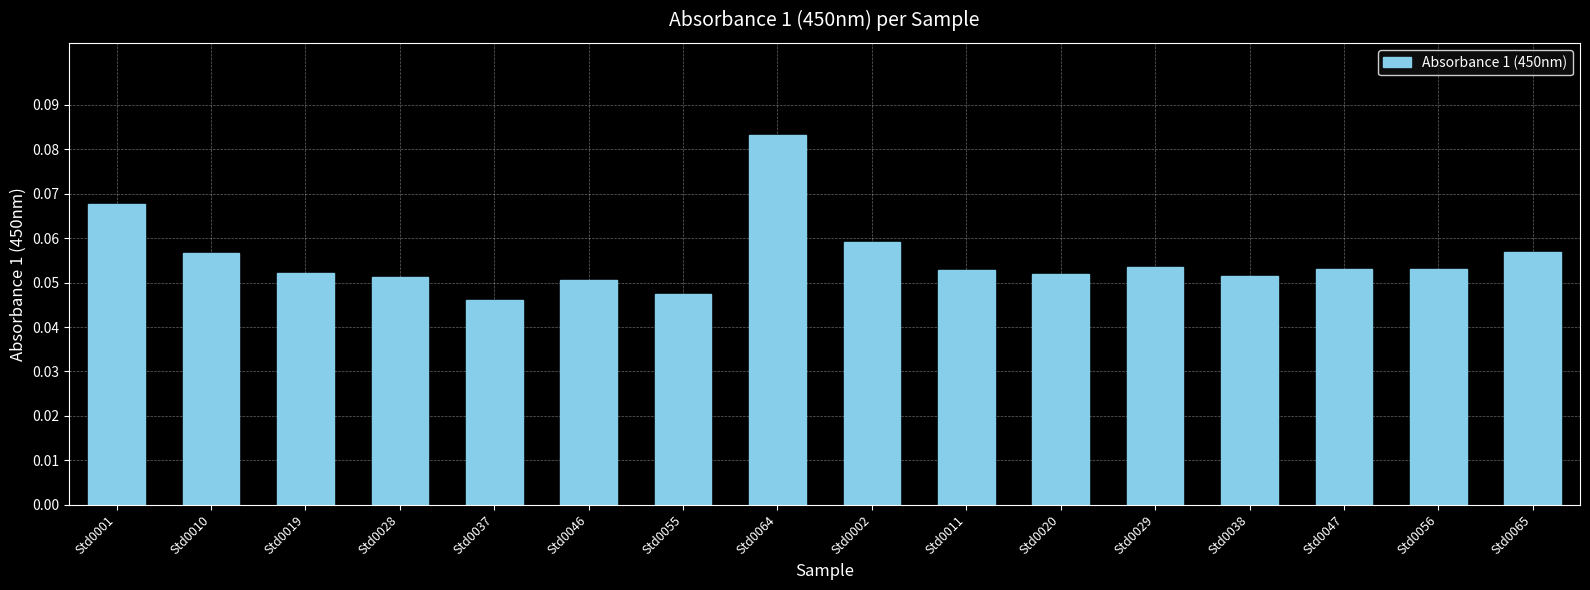

What is the sum of all values?

0.9